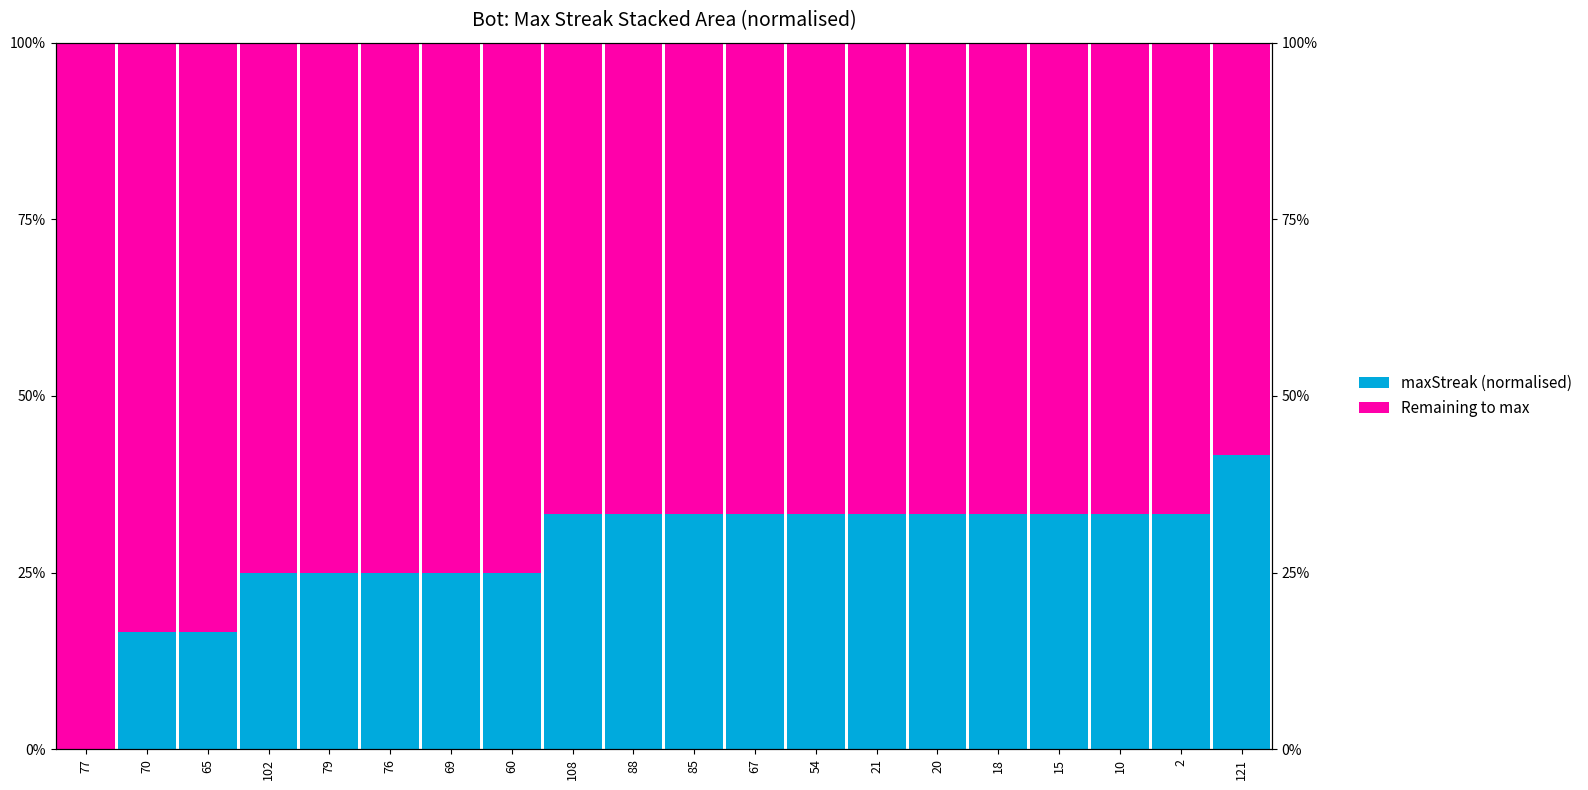

Where does the maxStreak (normalised) series first go above 33?

108